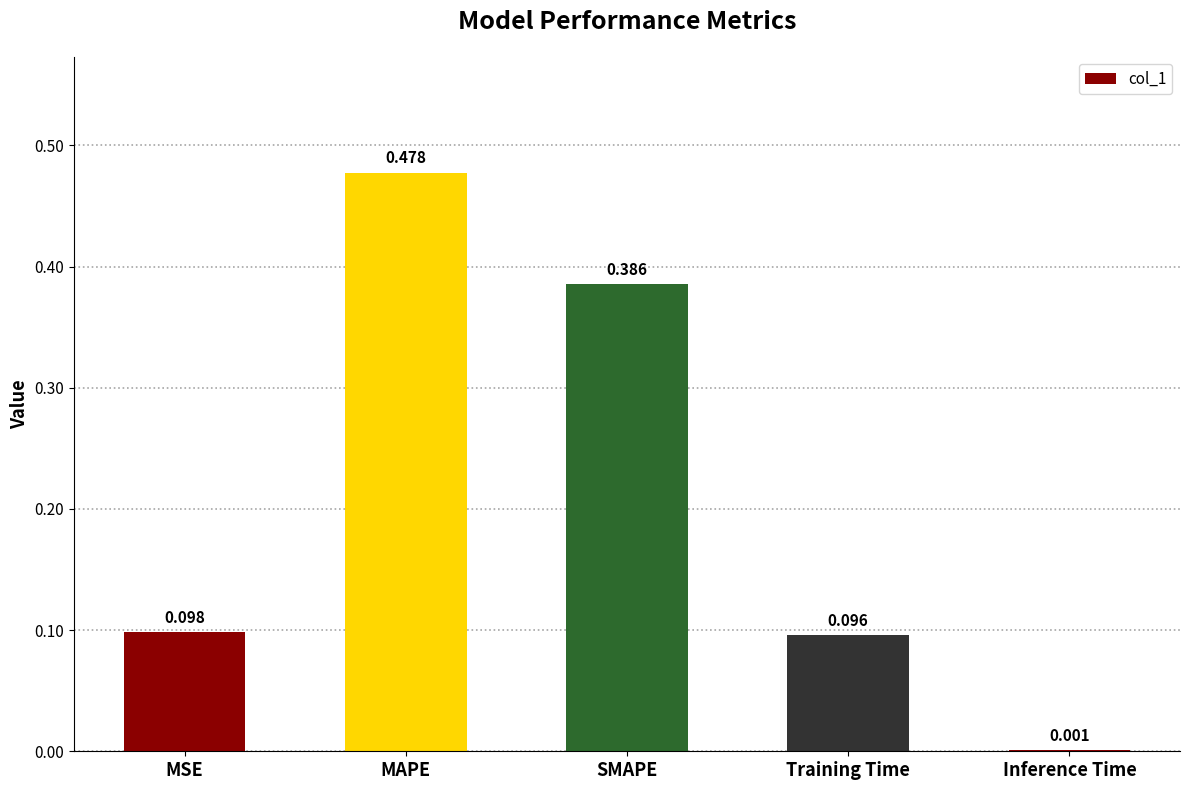

Count the number of categories in the chart.

5